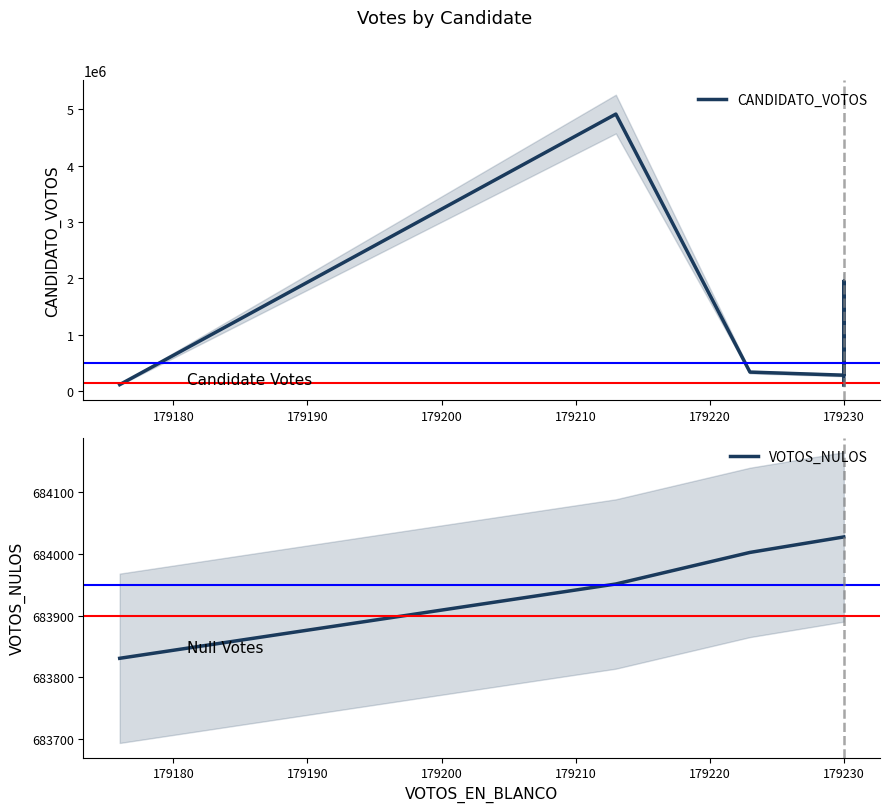

What is the value of the VOTOS_NULOS point at the 6th from the left?

684027